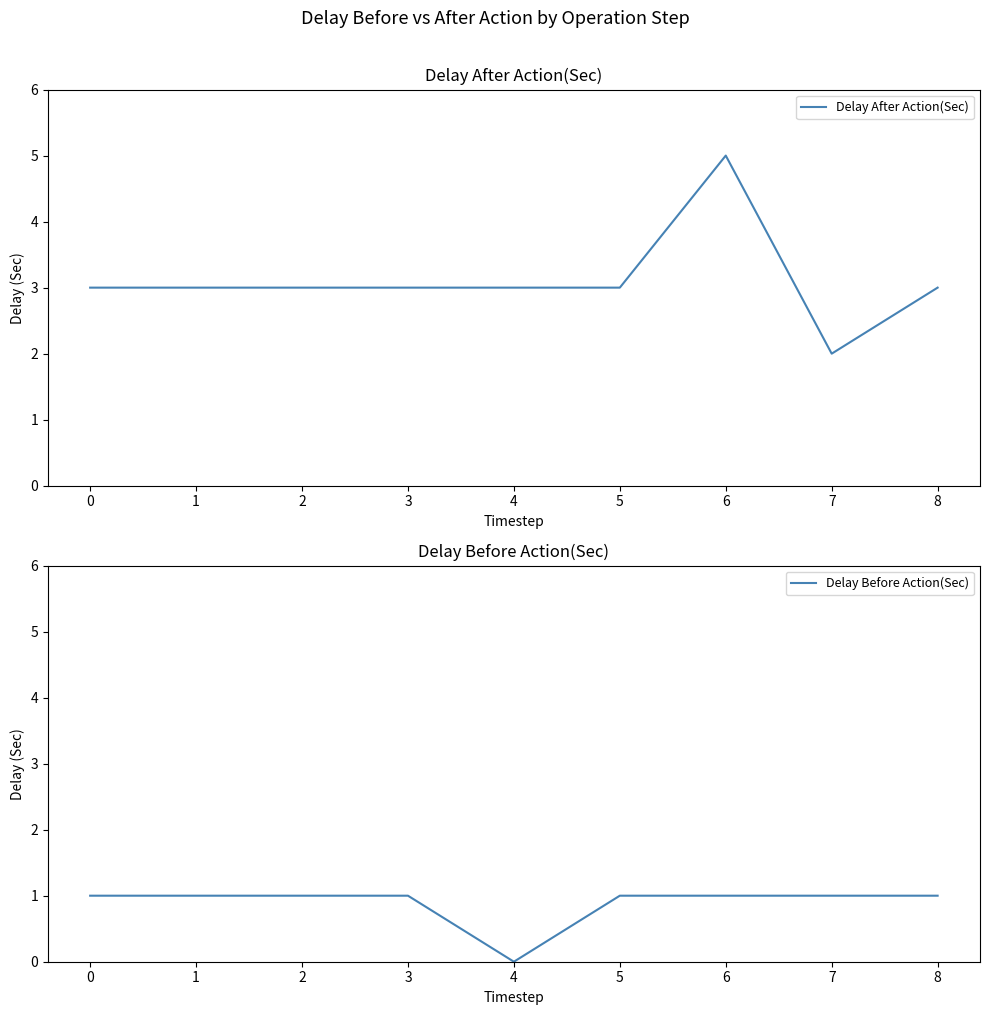

True or false: Delay Before Action(Sec) and Delay After Action(Sec) cross at least once.

False